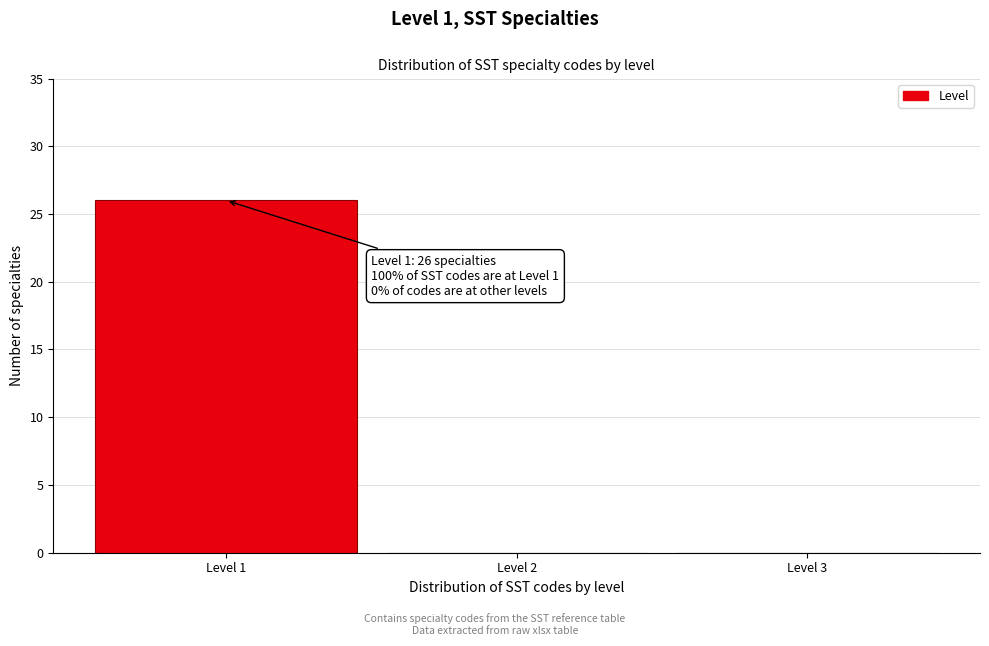

Over which range of the x-axis is the bar tallest?

0.5 to 1.5